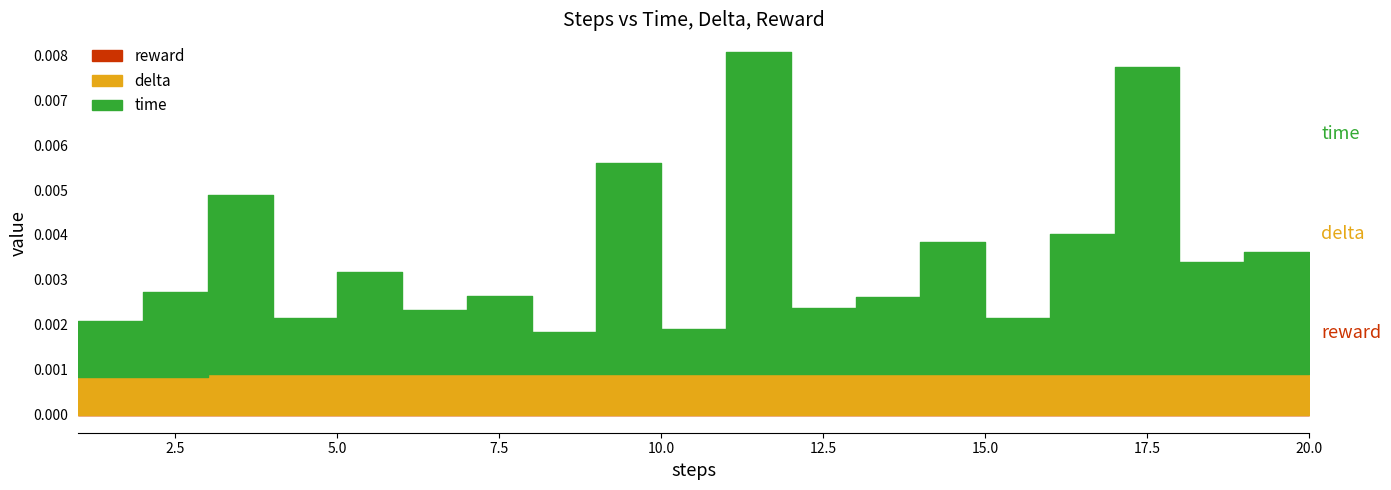

At which category does time reach its first local peak?

3